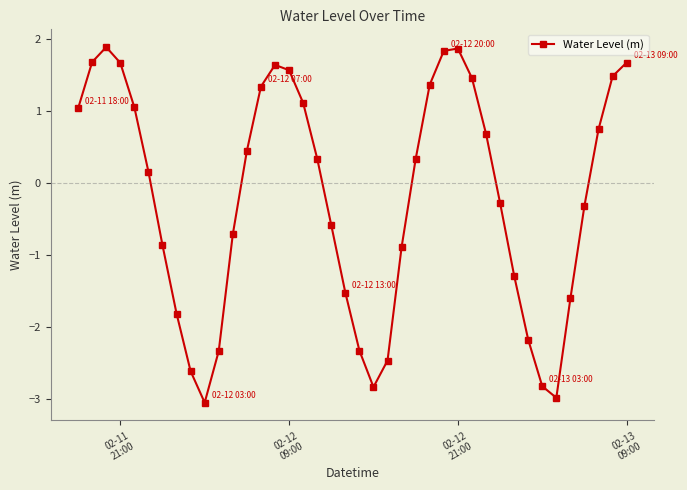

What is the greatest value displayed?

1.9